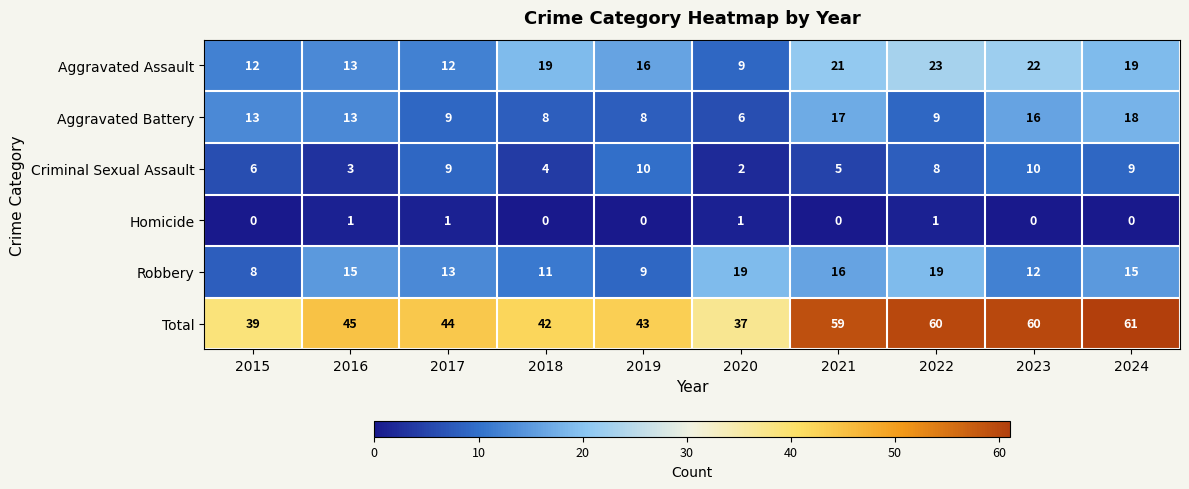

Rank the series at 2015 from highest to lowest value.

Total, Aggravated Battery, Aggravated Assault, Robbery, Criminal Sexual Assault, Homicide